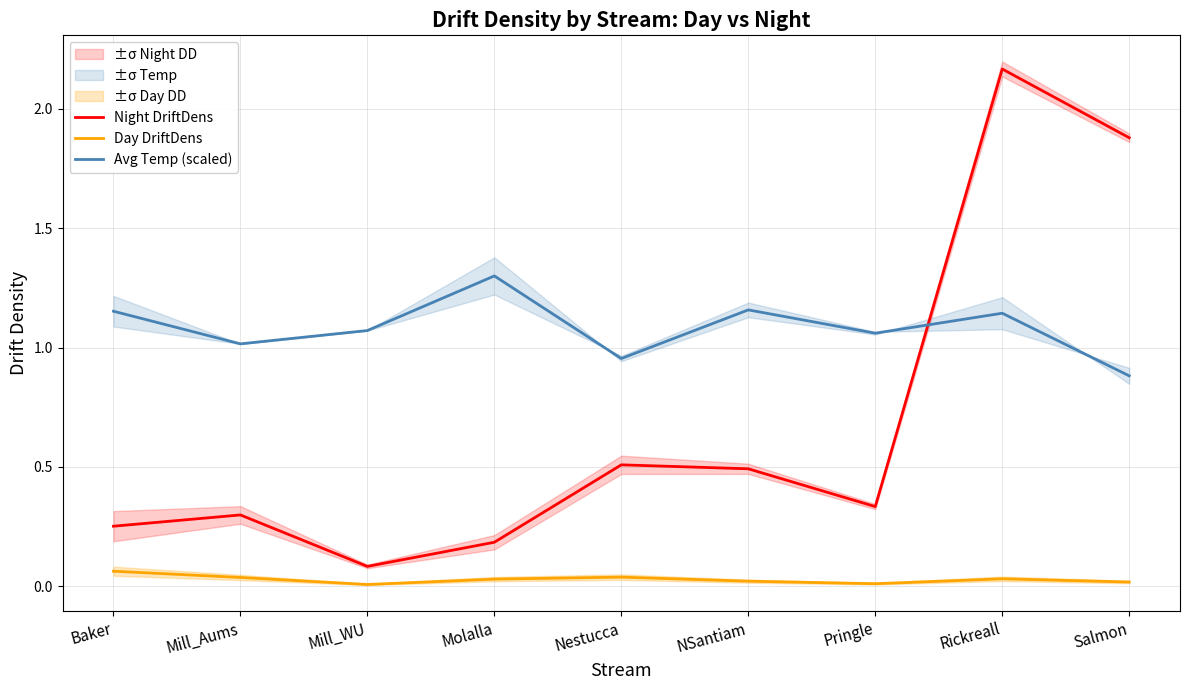

How many values in the Avg Temp (scaled) series exceed 1?

7